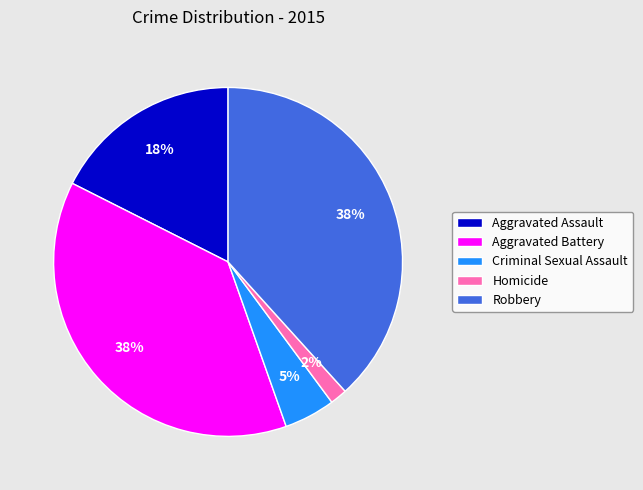

Is it true that Aggravated Assault is 28% of the pie?

False